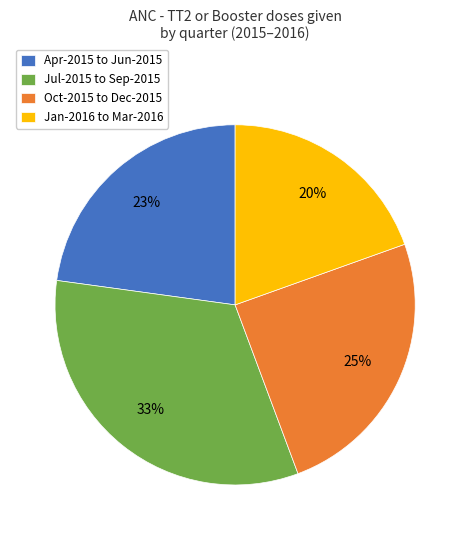

Count the number of slices in the pie.

4